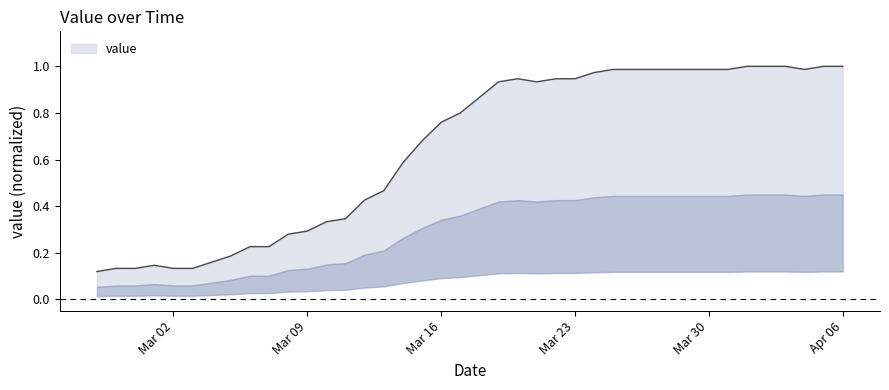

What is the label of the 36th point from the right?

Mar 02